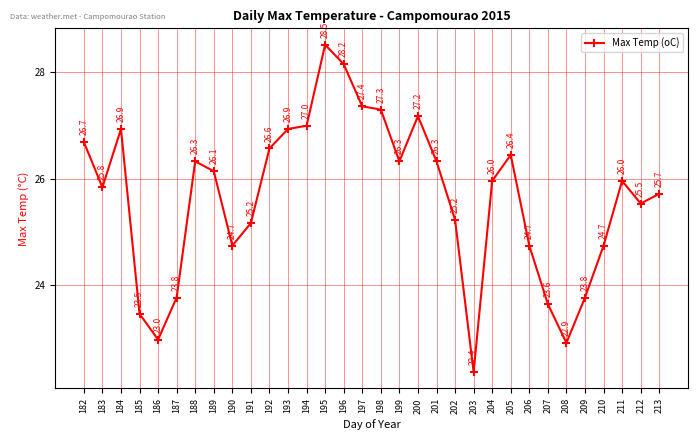

The chart shows a value of 14.7 at 189. True or false?

False